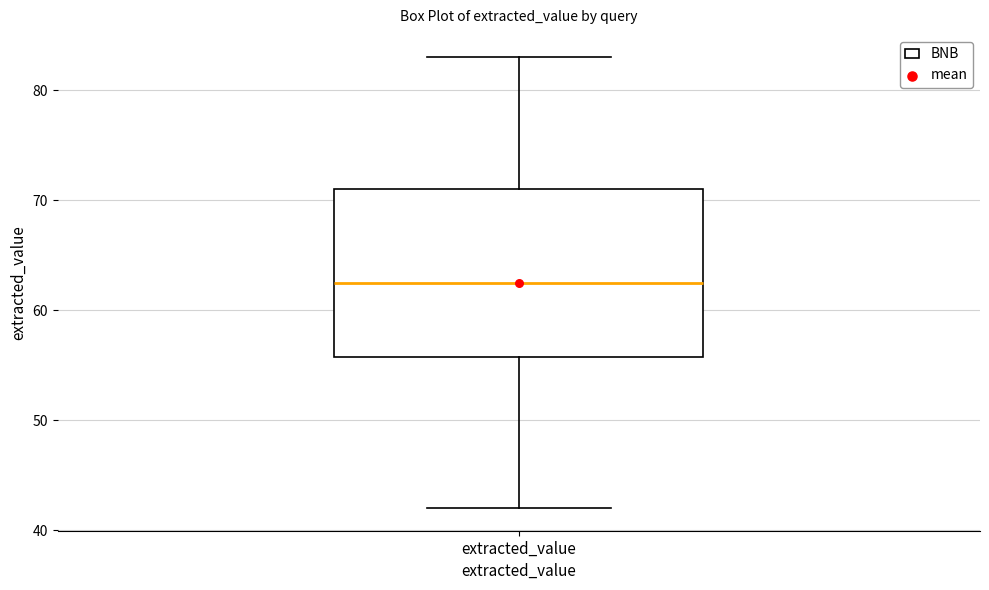

Transcribe this box plot: give where the median line is, the range the box spans, and where the two whiskers end, as read against the y-axis. The values are not printed on the chart, so give them approximately, as read against the axis.

median 63, box 56 to 71, whiskers 42 to 83